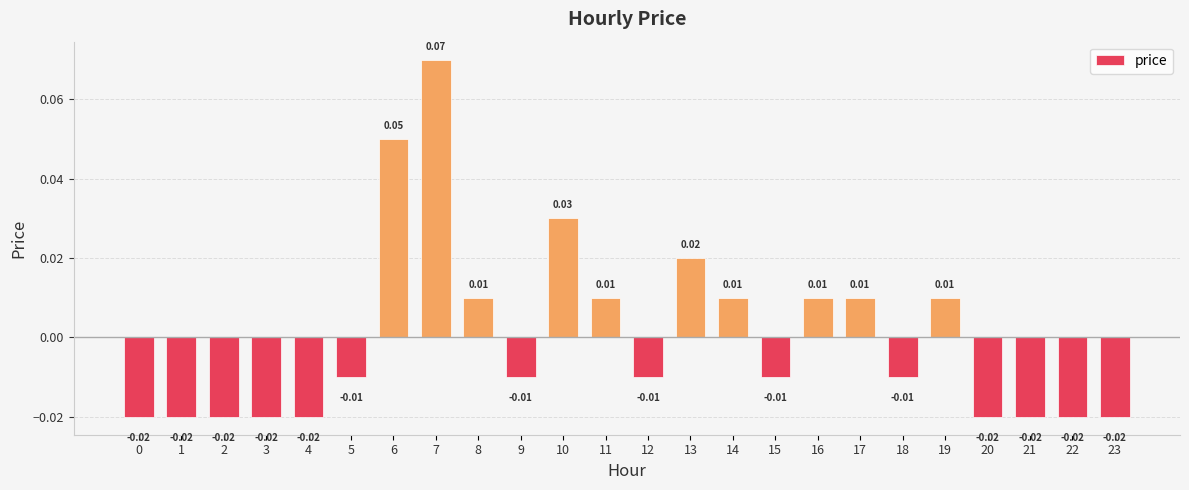

At which label does the data first exceed 0?

6